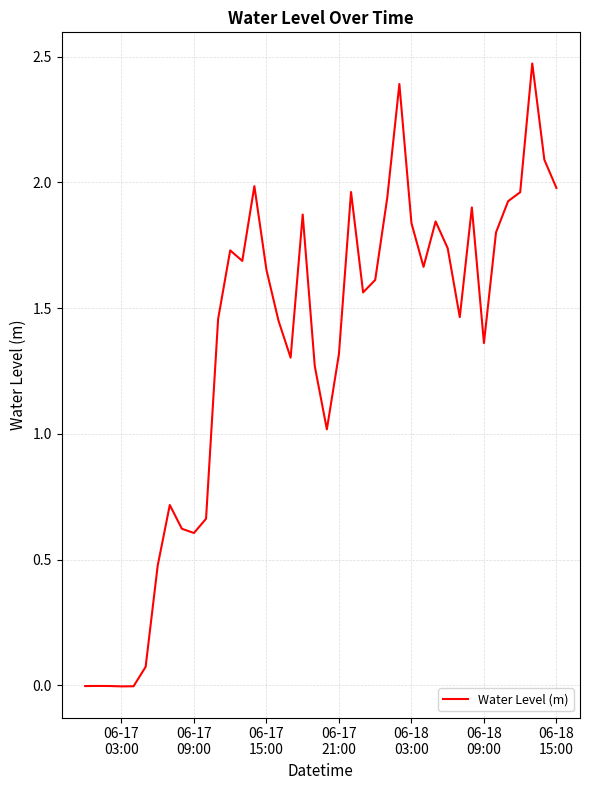

Is this an area chart (filled region under the line)?

No